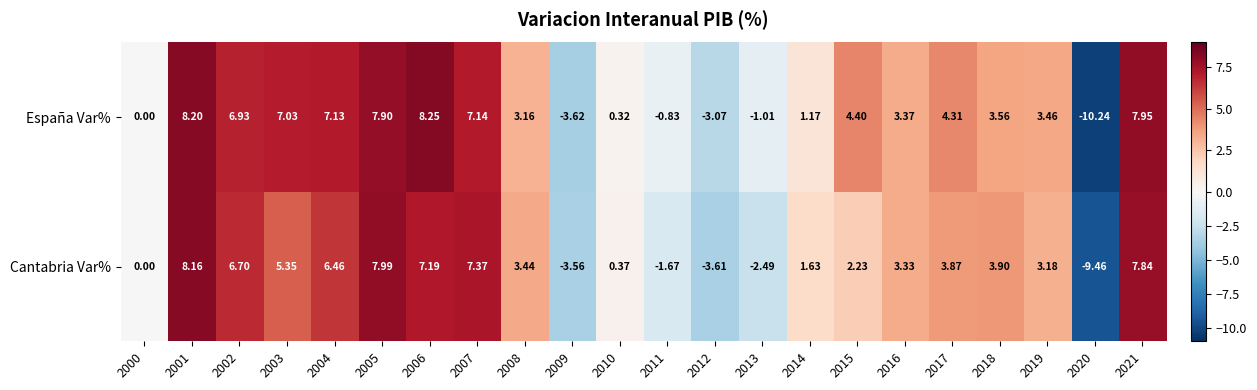

Between 2002 and 2020, which series saw the biggest shift?

España Var%